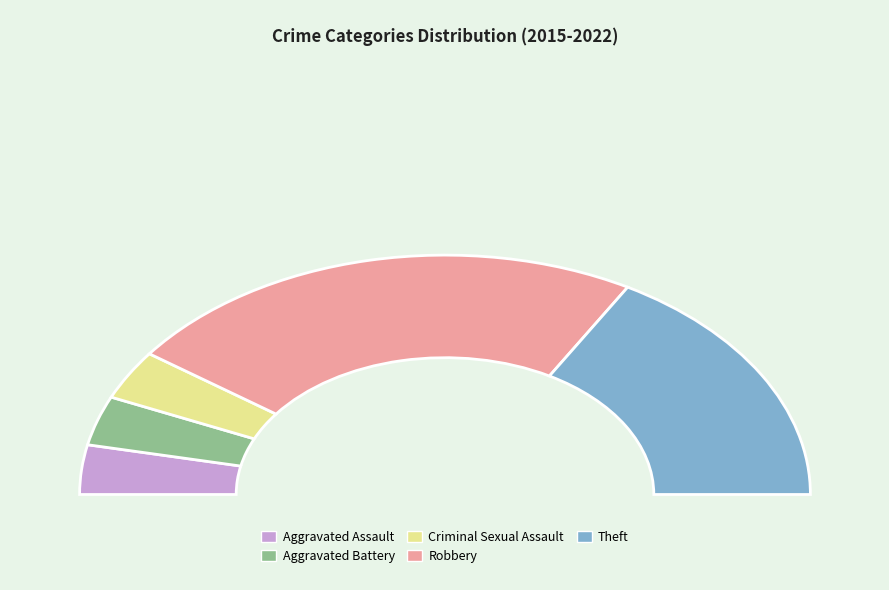

Do Theft and Aggravated Battery together represent more than half of the pie?

No